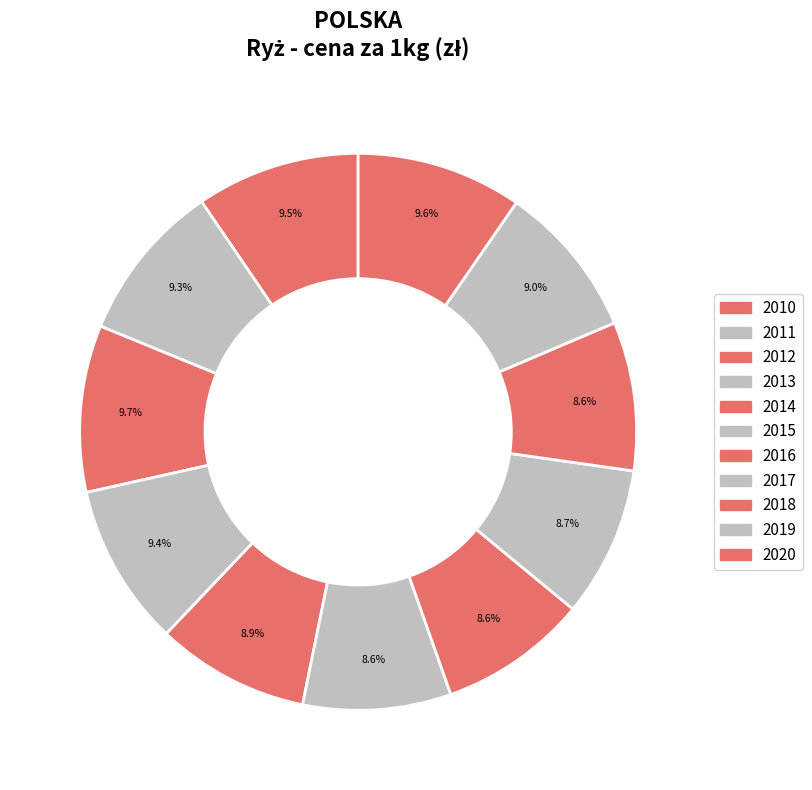

Count the number of slices in the pie.

11